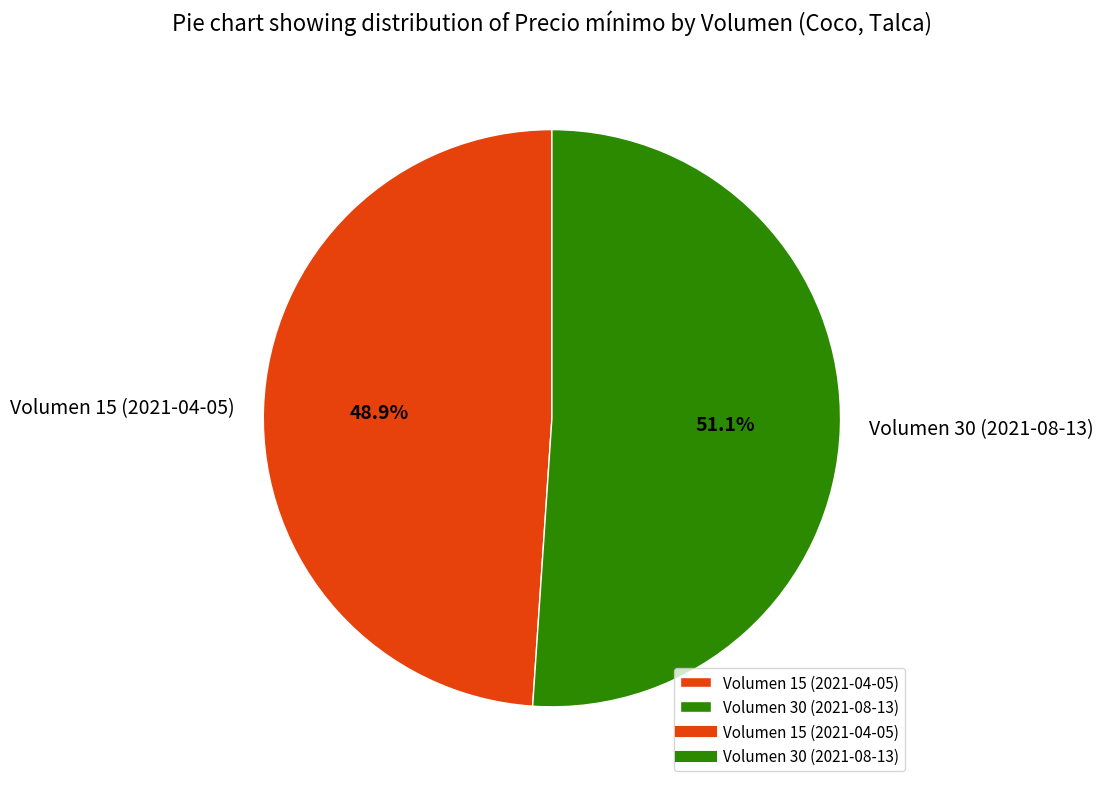

To the nearest percent, what portion does Volumen 15 (2021-04-05) represent?

49%